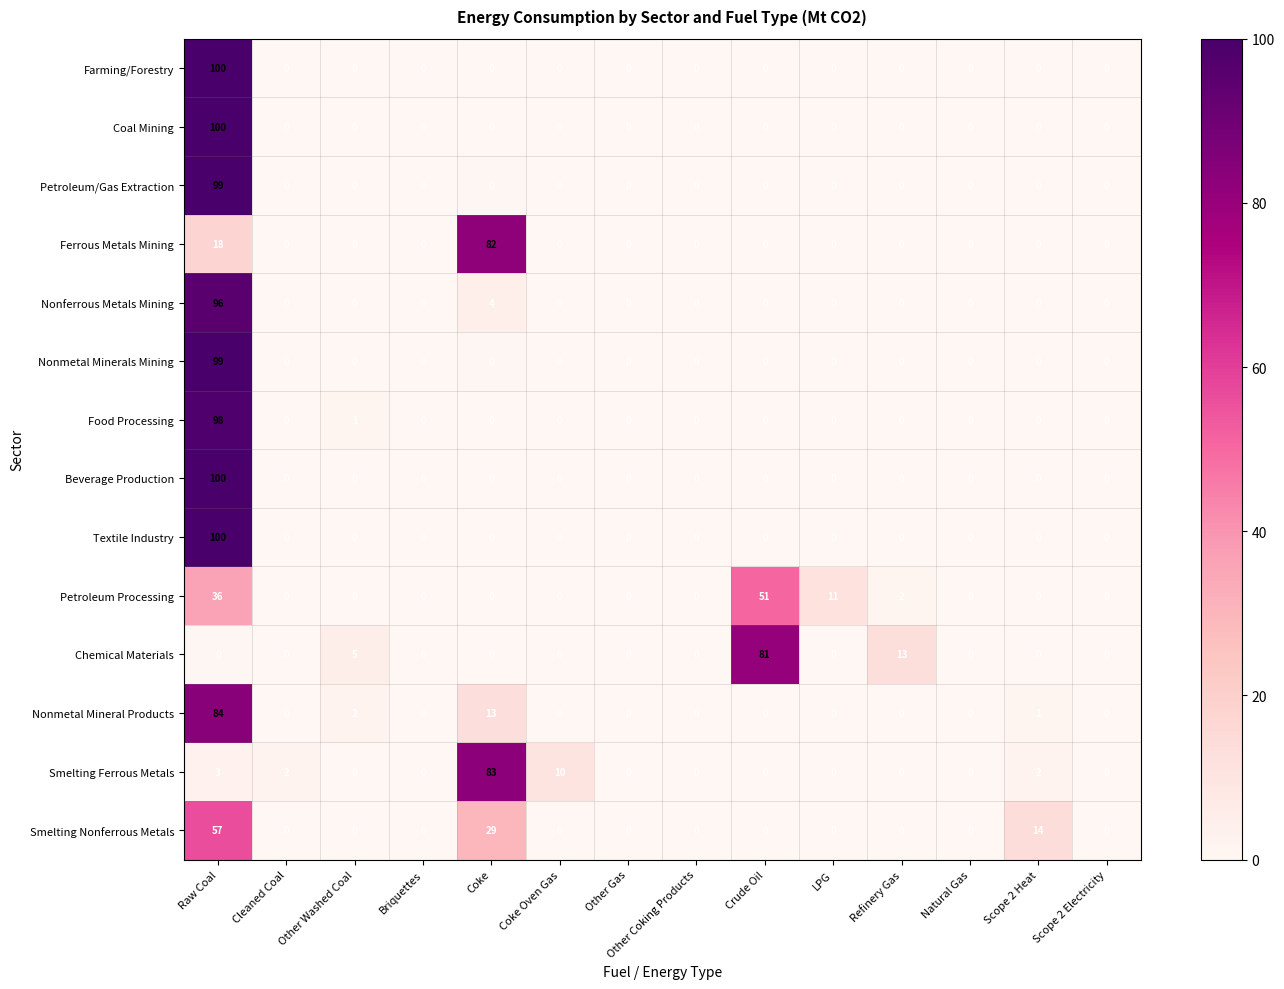

What is the difference between the highest and lowest values at LPG?

11